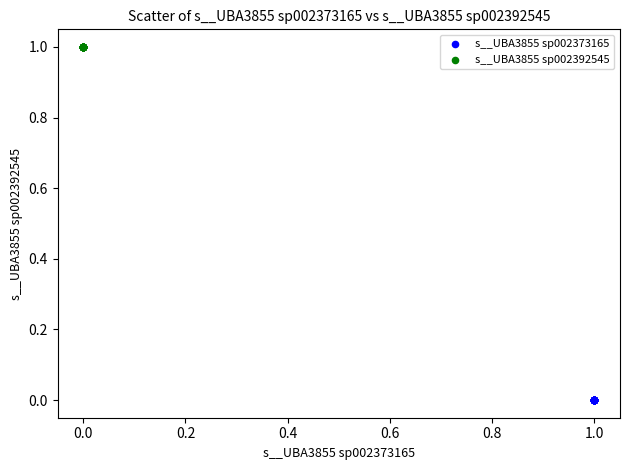

Which series contains the lowest Y value?

s__UBA3855 sp002373165